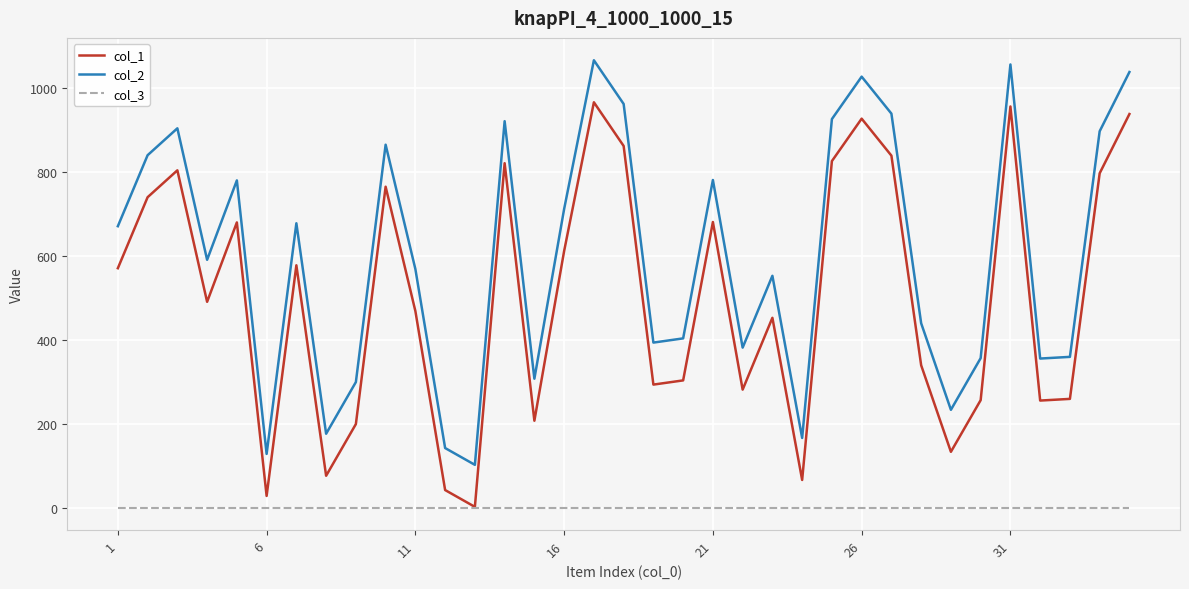

How many lines are shown in the chart?

3